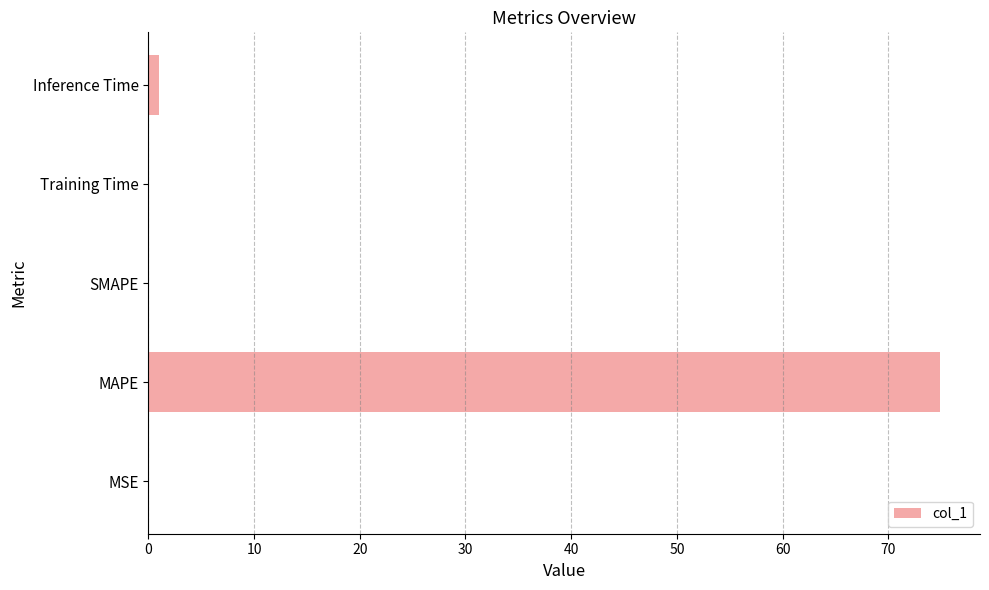

Does the chart contain stacked bars?

No